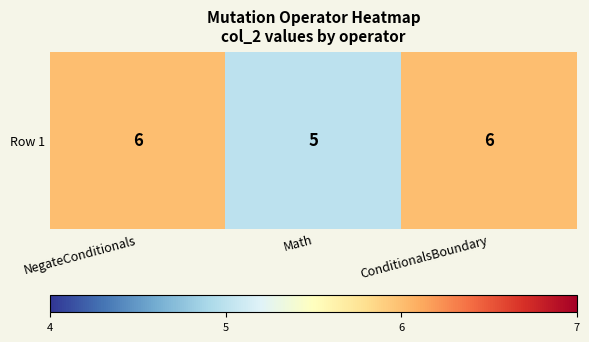

At which label is the value closest to 5?

Math